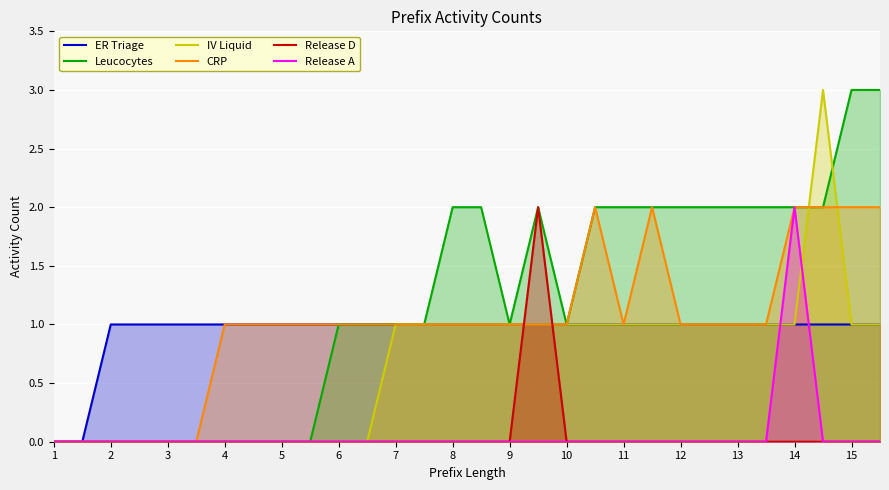

Is it true that Release A equals 0 at 23?

True